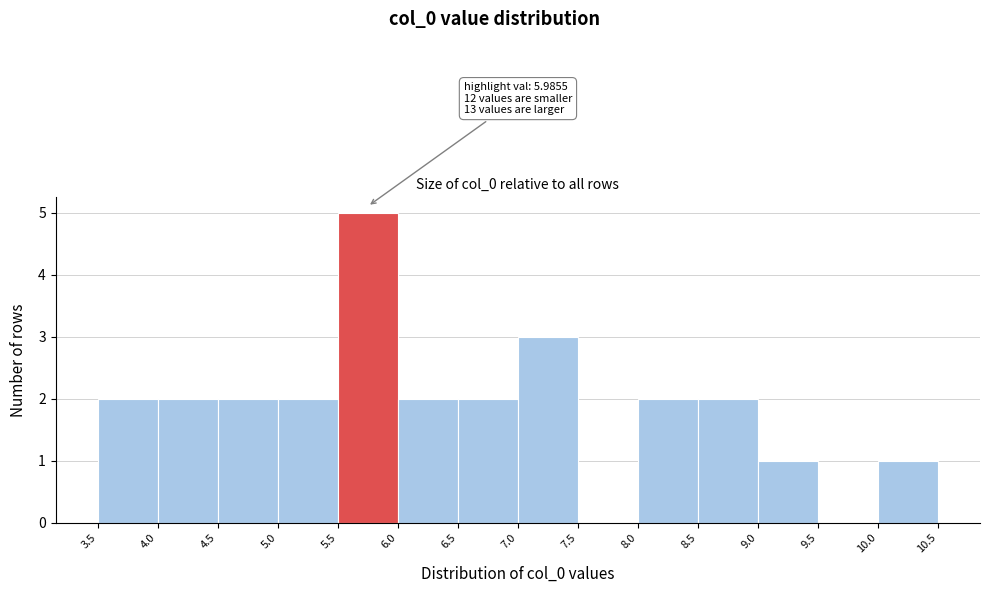

Over which range of the x-axis is the bar tallest?

5.5 to 6.0